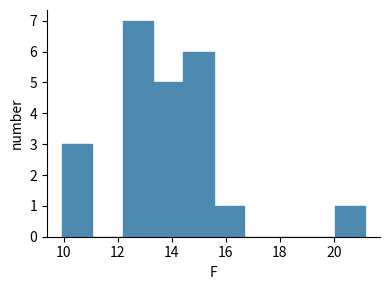

Reading left to right, transcribe this chart: for each bar, give the range it covers on the x-axis and its height. Neither the bar edges nor the heights are printed on the chart, so give them approximately, as read against the axes.

10.0 to 11.0: 3
11.0 to 12.2: 0
12.2 to 13.4: 7
13.4 to 14.4: 5
14.4 to 15.6: 6
15.6 to 16.6: 1
16.6 to 17.8: 0
17.8 to 19.0: 0
19.0 to 20.0: 0
20.0 to 21.2: 1